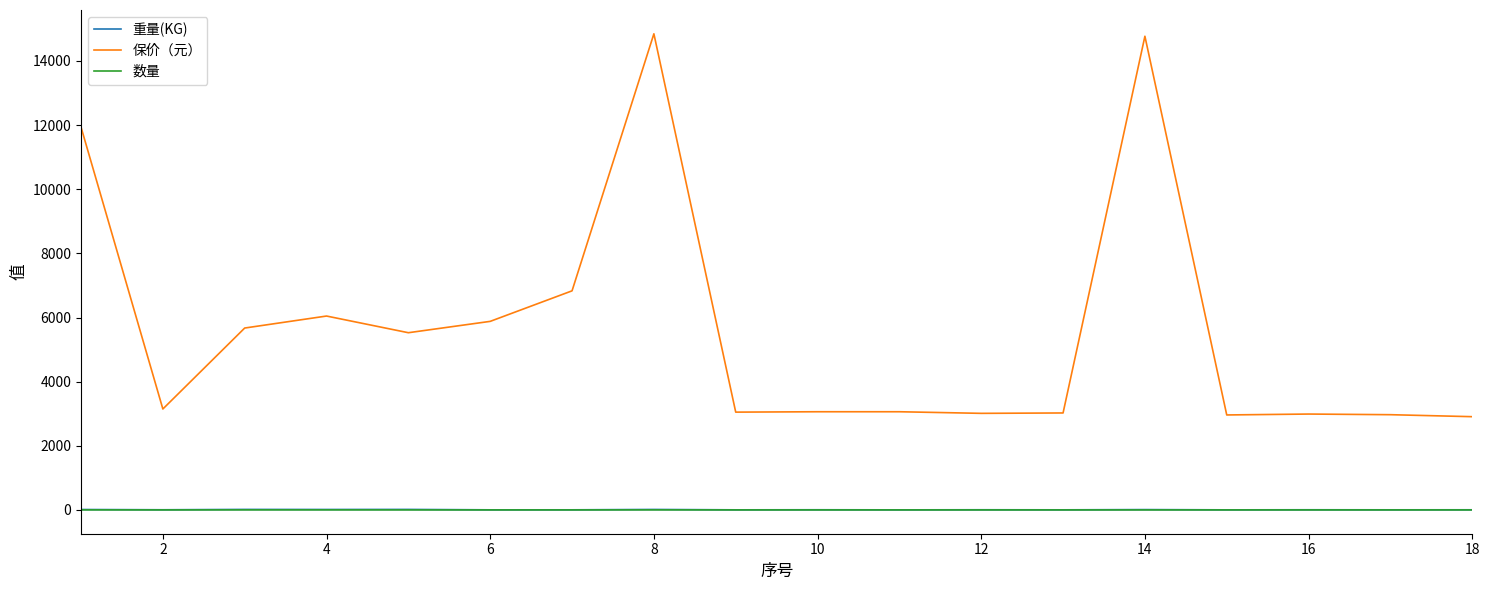

Which series has the largest range (max minus min)?

保价（元）